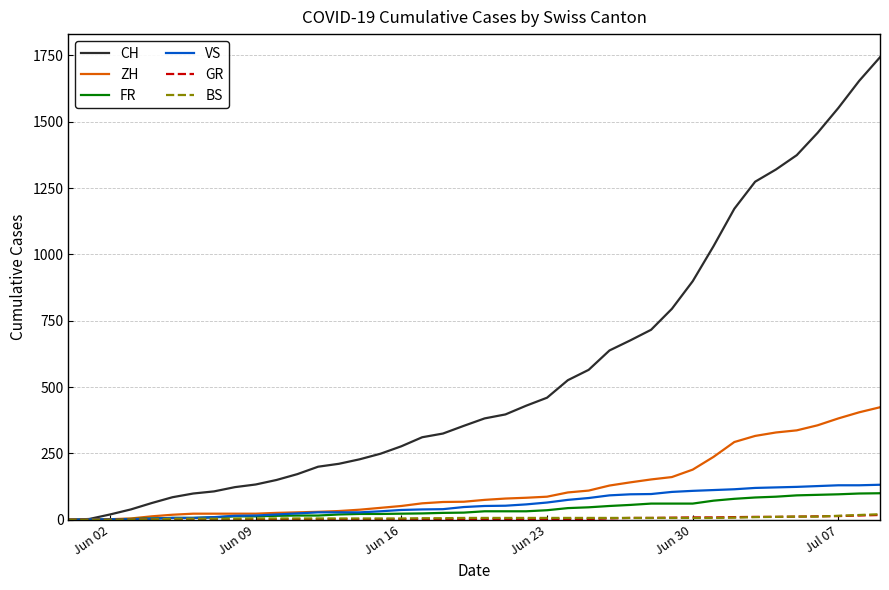

Which series has the largest total across all categories?

CH